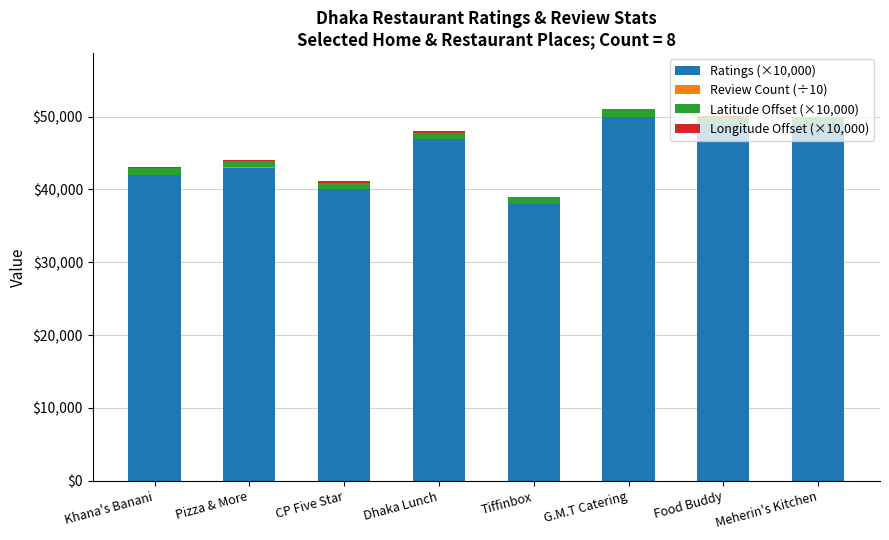

What is the highest value of the Ratings (×10,000) series?

50000.0